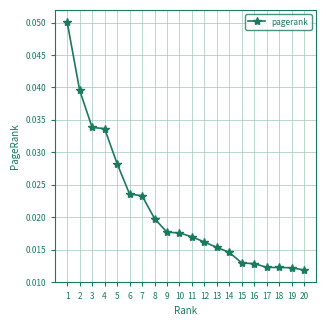

Where is the data nearest to the value 0?

20